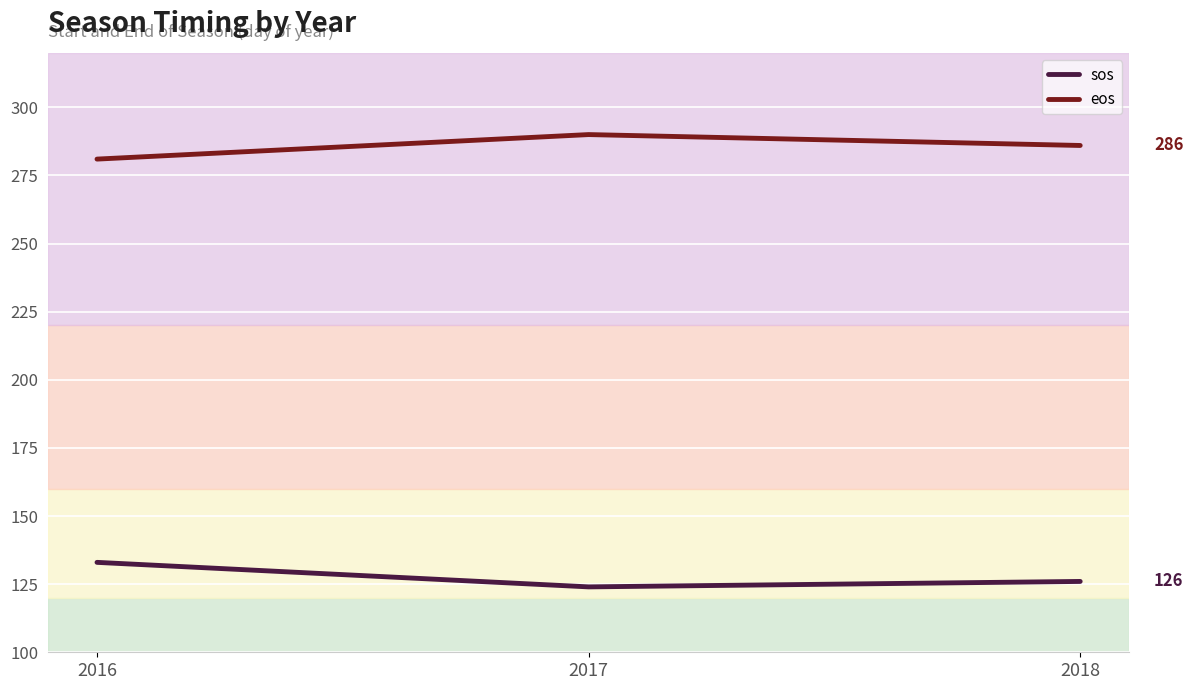

At which category does the chart reach its peak across all series?

2017